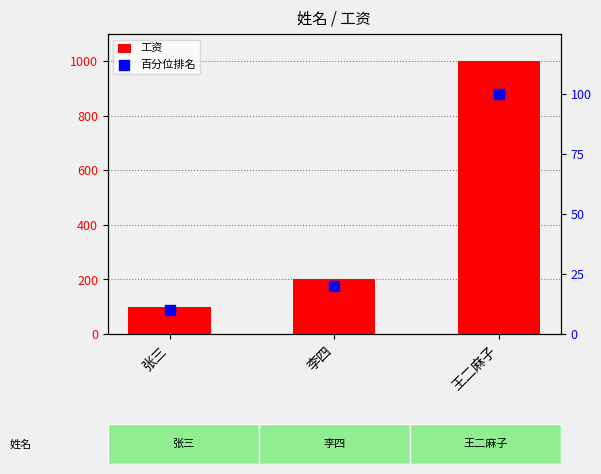

At which category is the sum across all series the highest?

王二麻子